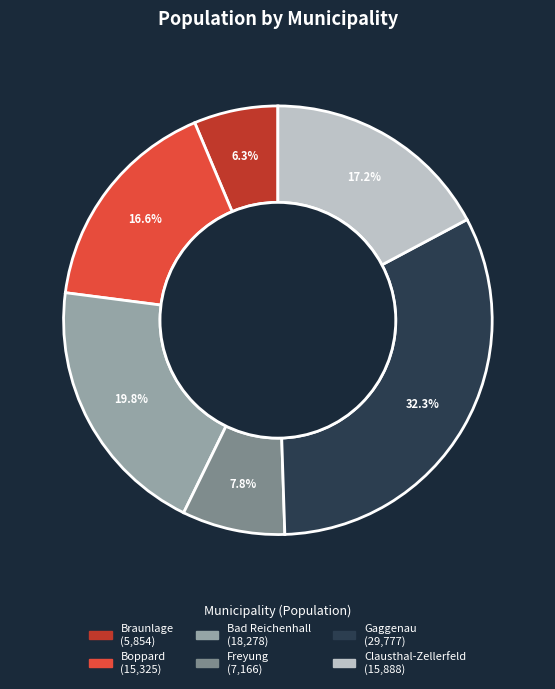

What percentage is NOT represented by Braunlage?

93.7%